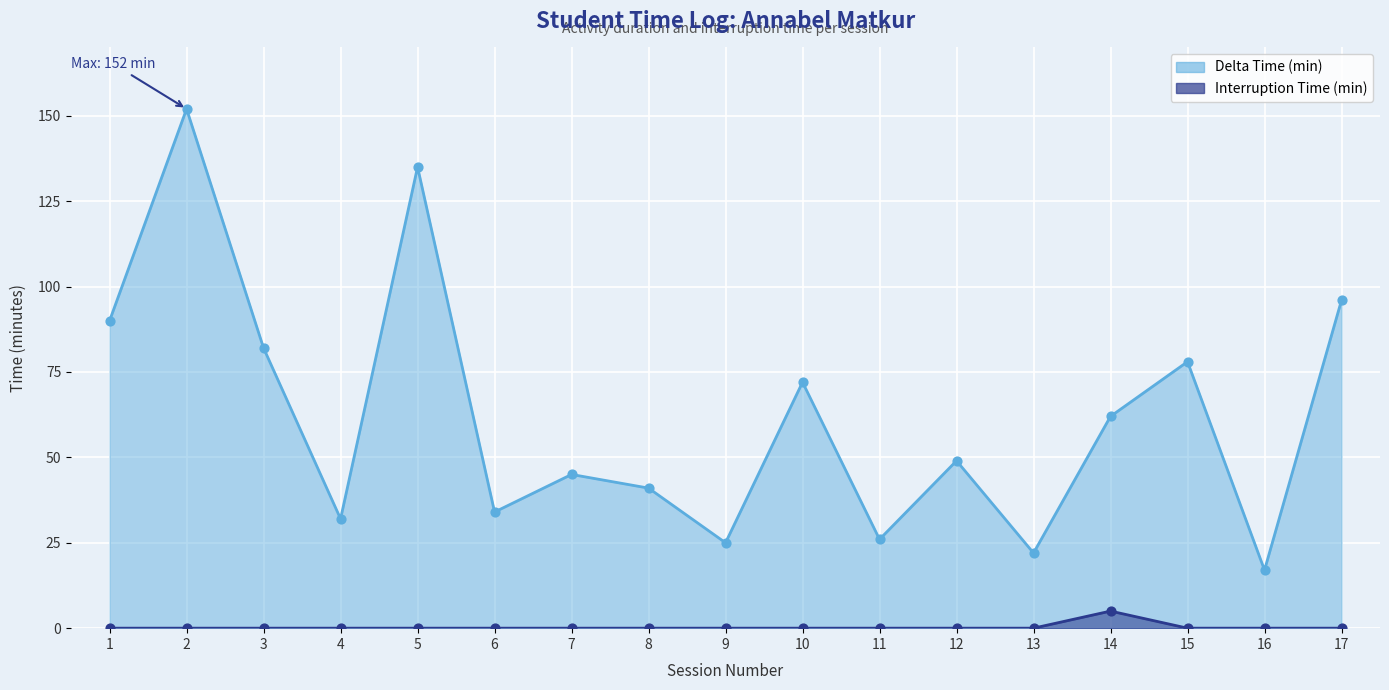

Is the value of Delta Time (min) at 4 greater than the value of Interruption Time (min) at 17?

Yes